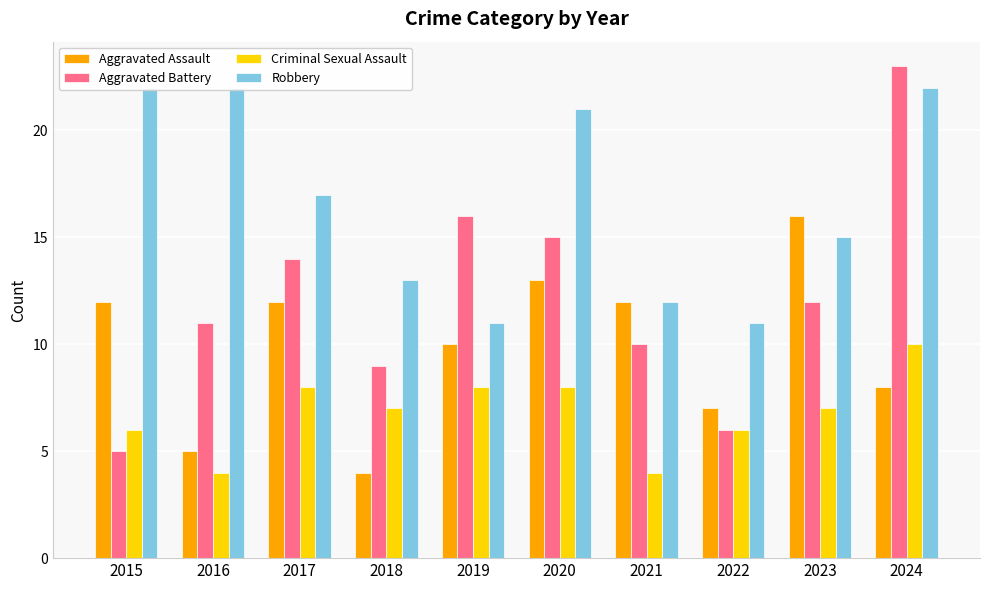

Reading left to right, transcribe all the data shown in this chart.

Aggravated Assault: 2015=12	2016=5	2017=12	2018=4	2019=10	2020=13	2021=12	2022=7	2023=16	2024=8
Aggravated Battery: 2015=5	2016=11	2017=14	2018=9	2019=16	2020=15	2021=10	2022=6	2023=12	2024=23
Criminal Sexual Assault: 2015=6	2016=4	2017=8	2018=7	2019=8	2020=8	2021=4	2022=6	2023=7	2024=10
Robbery: 2015=22	2016=22	2017=17	2018=13	2019=11	2020=21	2021=12	2022=11	2023=15	2024=22